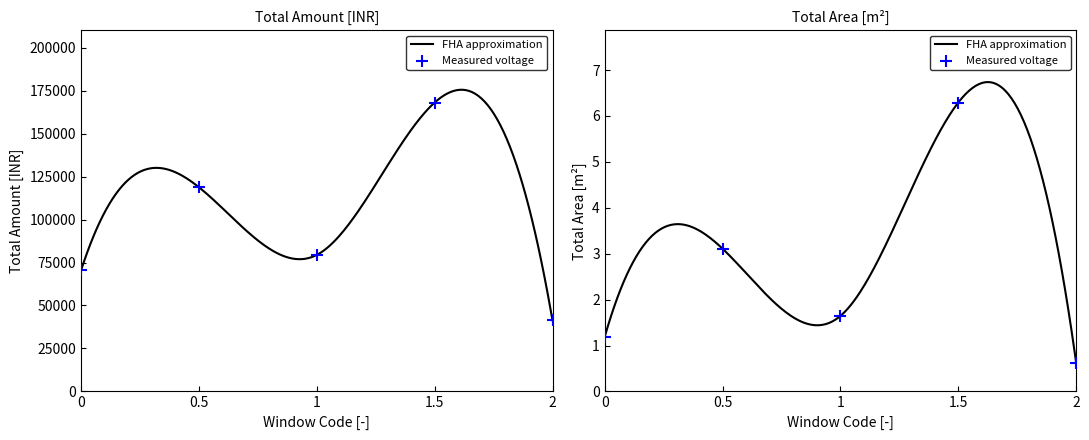

Which series has the widest spread of Y values?

Total Amount